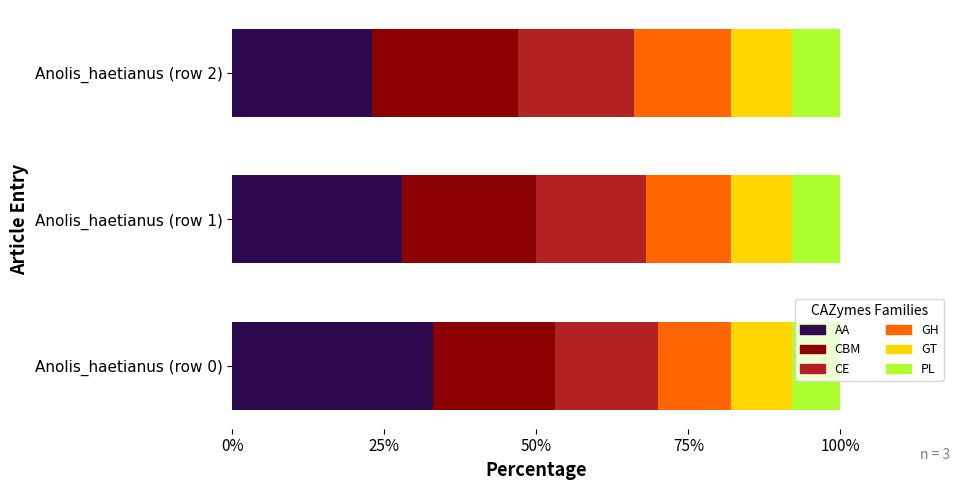

What is the lowest value of the AA series?

23.0